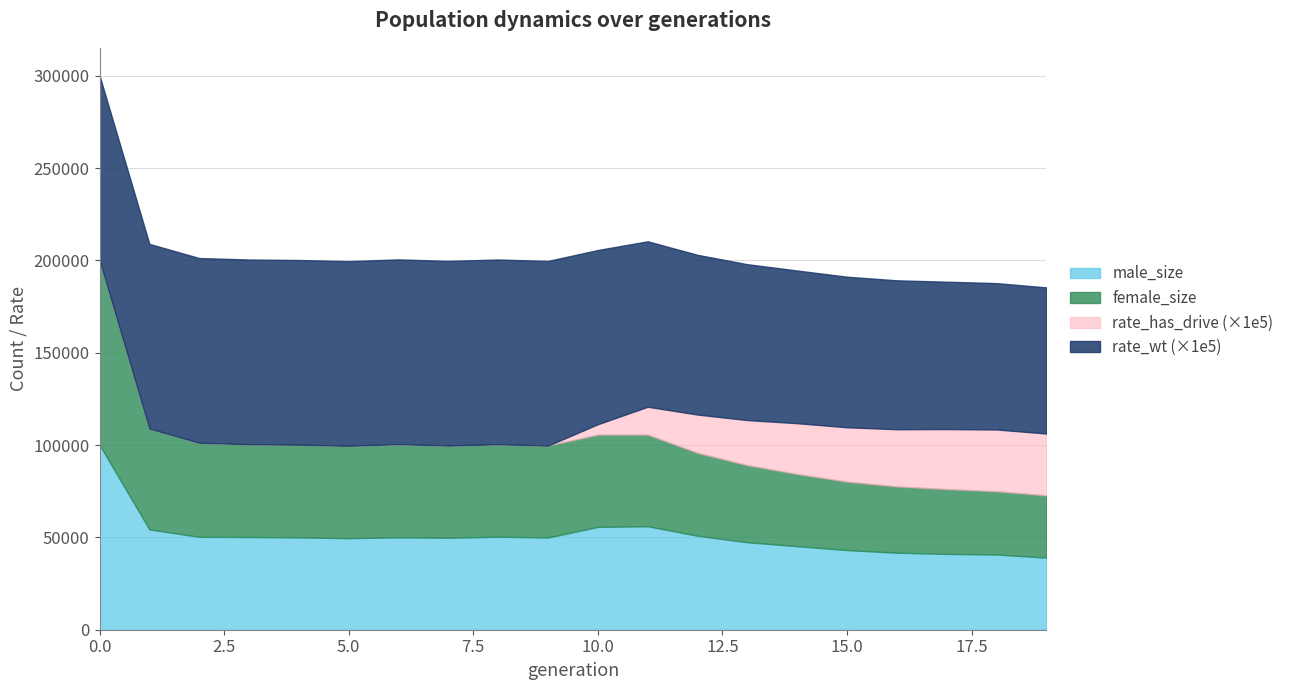

What is the sum of the rate_wt values at 13 and 15?

1.7